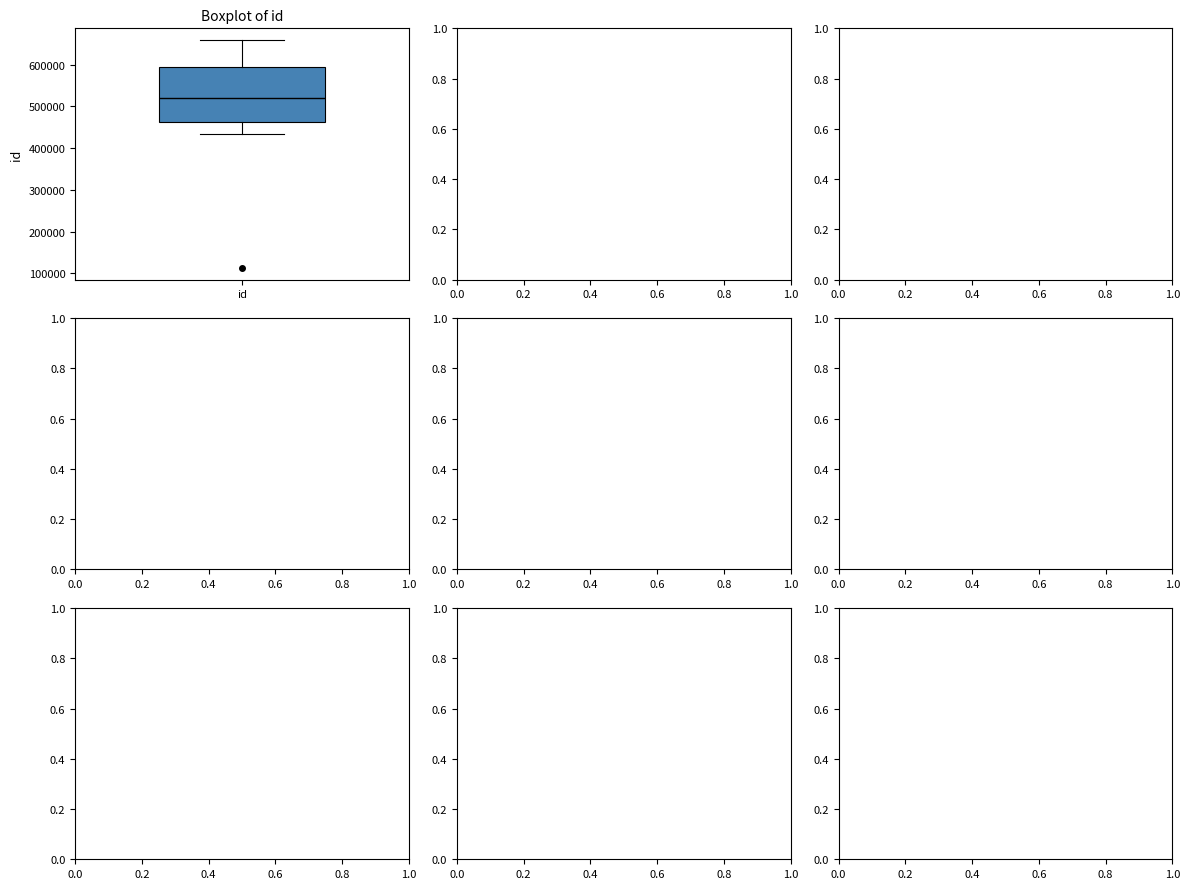

Read this box plot against the y-axis: the position of the median line, the range covered by the box, and the ends of both whiskers. The values are not printed on the chart, so give them approximately, as read against the axis.

median 520000, box 460000 to 590000, whiskers 430000 to 660000